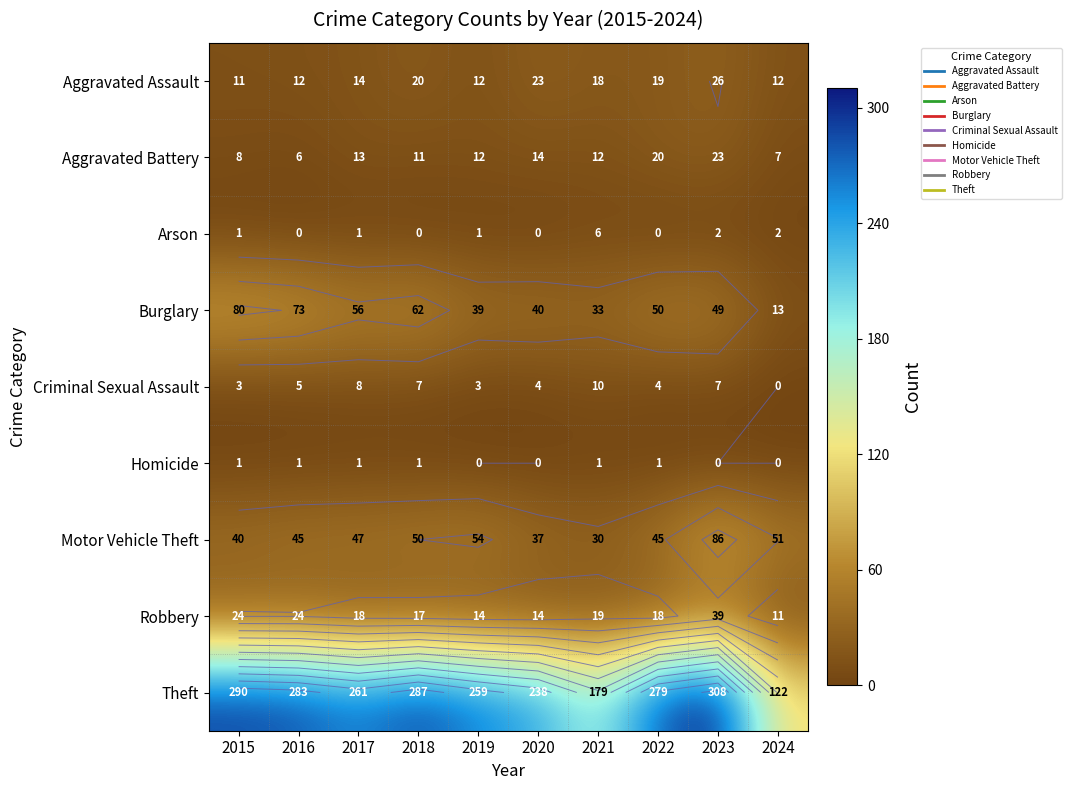

How many positive values does the Criminal Sexual Assault series have?

9